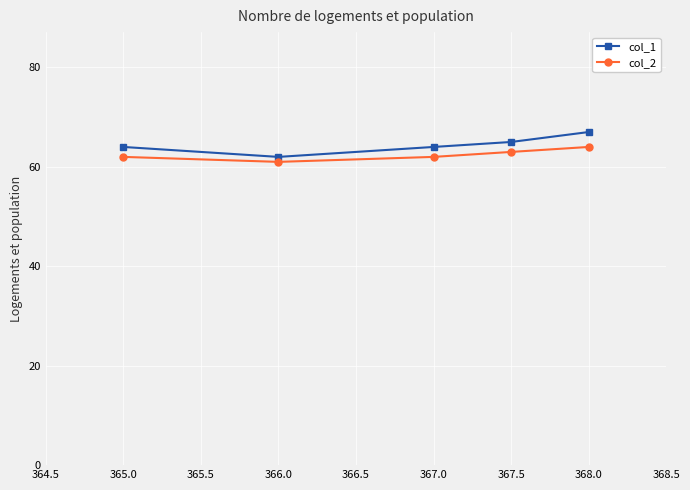

What are all the series names shown in the legend?

col_1, col_2